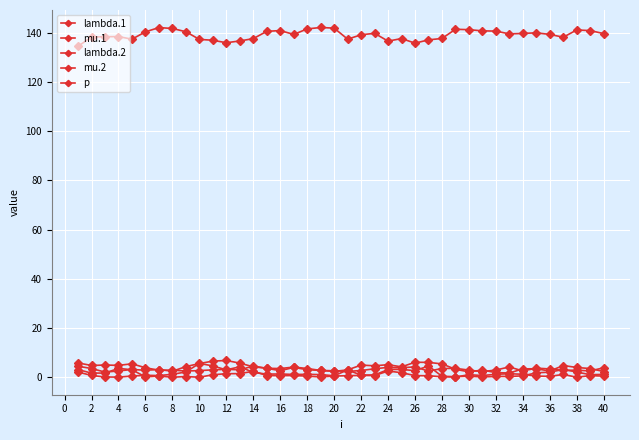

How many lines are shown in the chart?

5